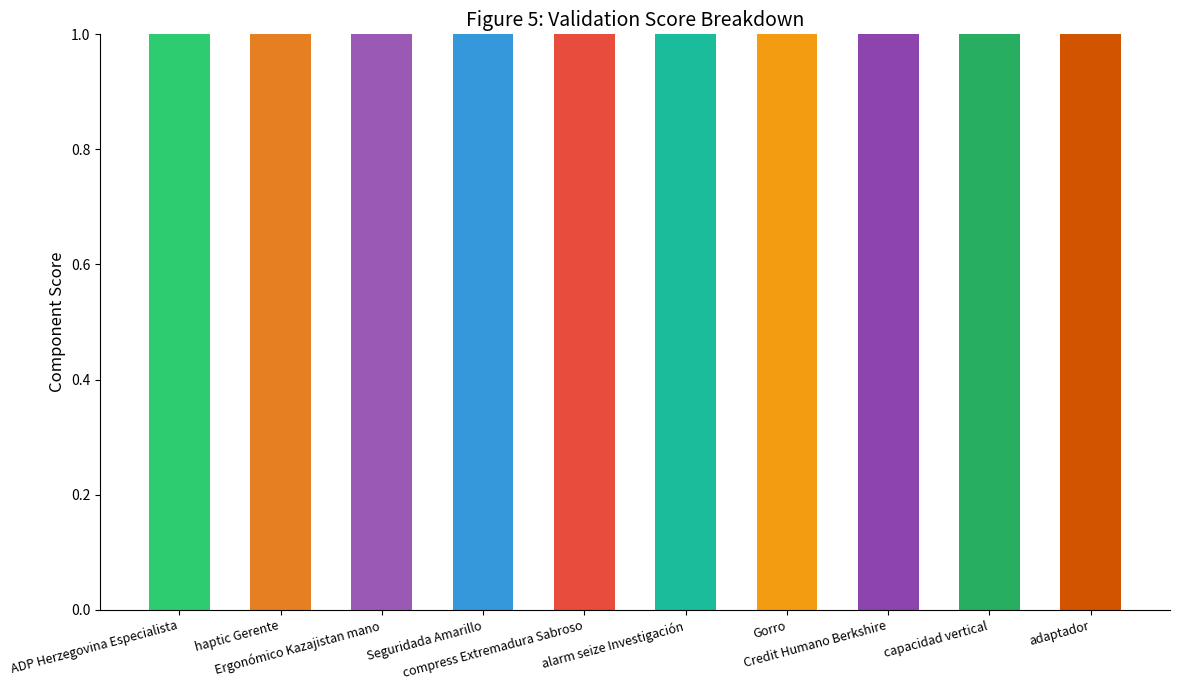

What is the difference between the maximum and minimum values?

9